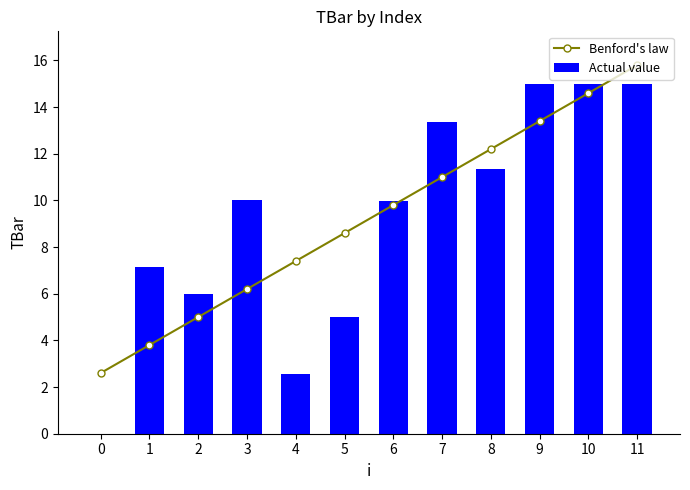

Rank the categories by Benford's law value from lowest to highest.

0, 1, 2, 3, 4, 5, 6, 7, 8, 9, 10, 11